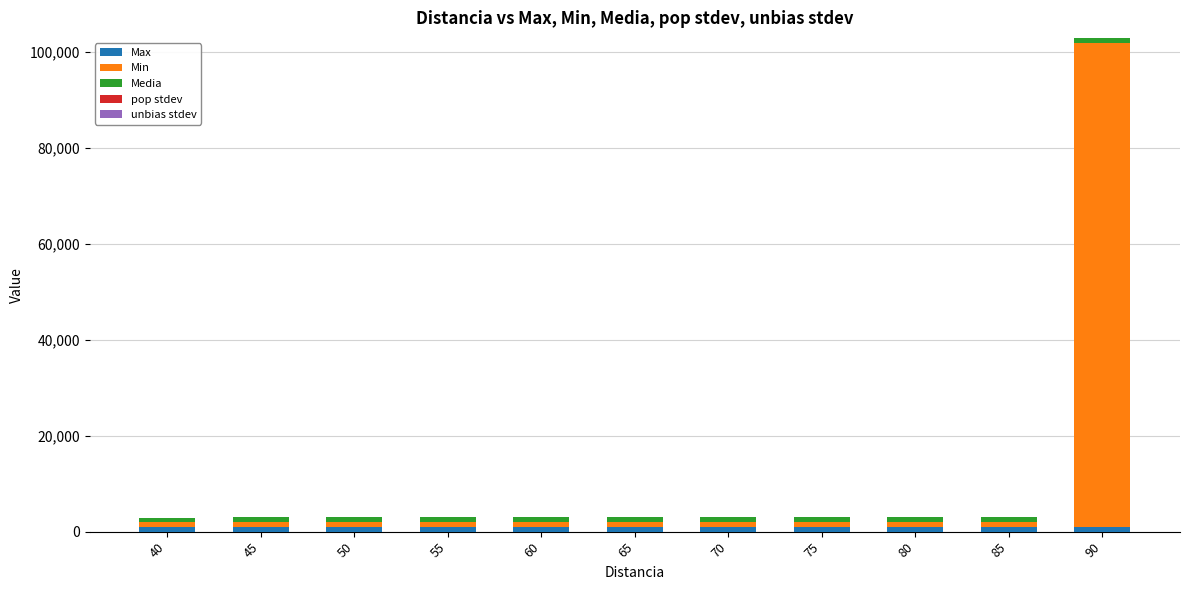

At which category is the sum across all series the highest?

90